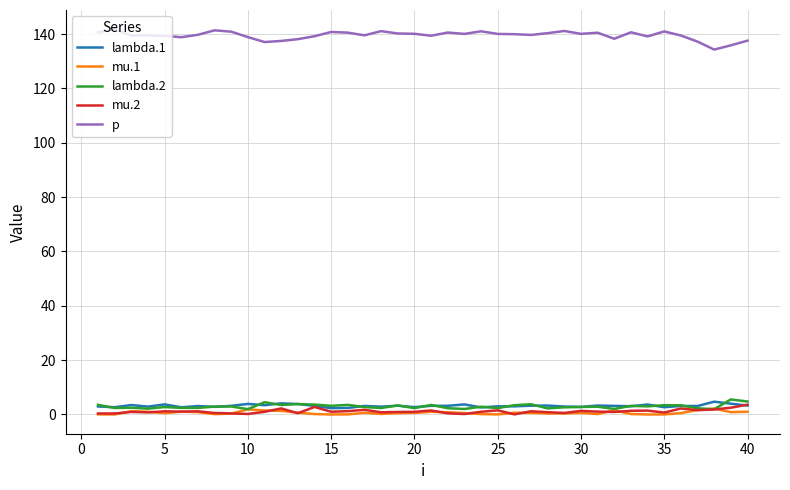

True or false: mu.1 and mu.2 cross at least once.

True